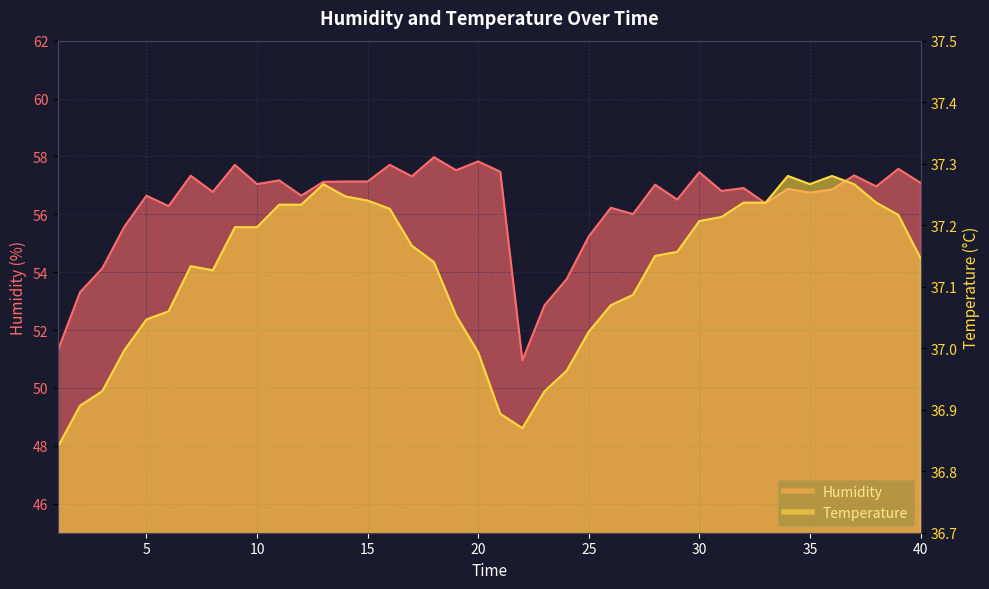

At which label does Humidity reach its peak?

18